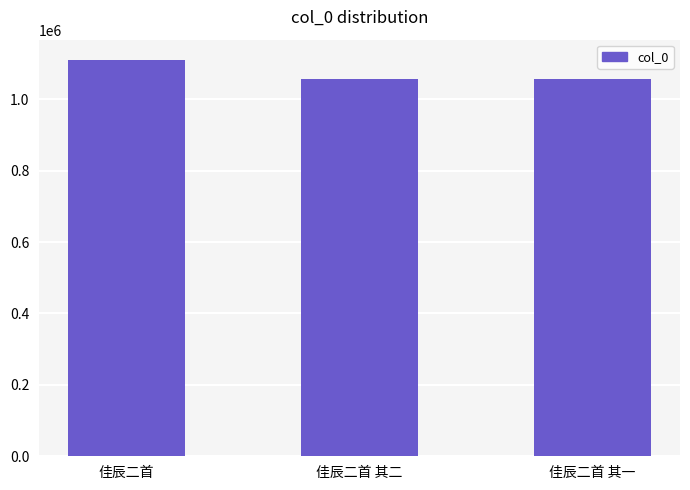

The chart shows a value of 1057060 at 佳辰二首 其二. True or false?

True